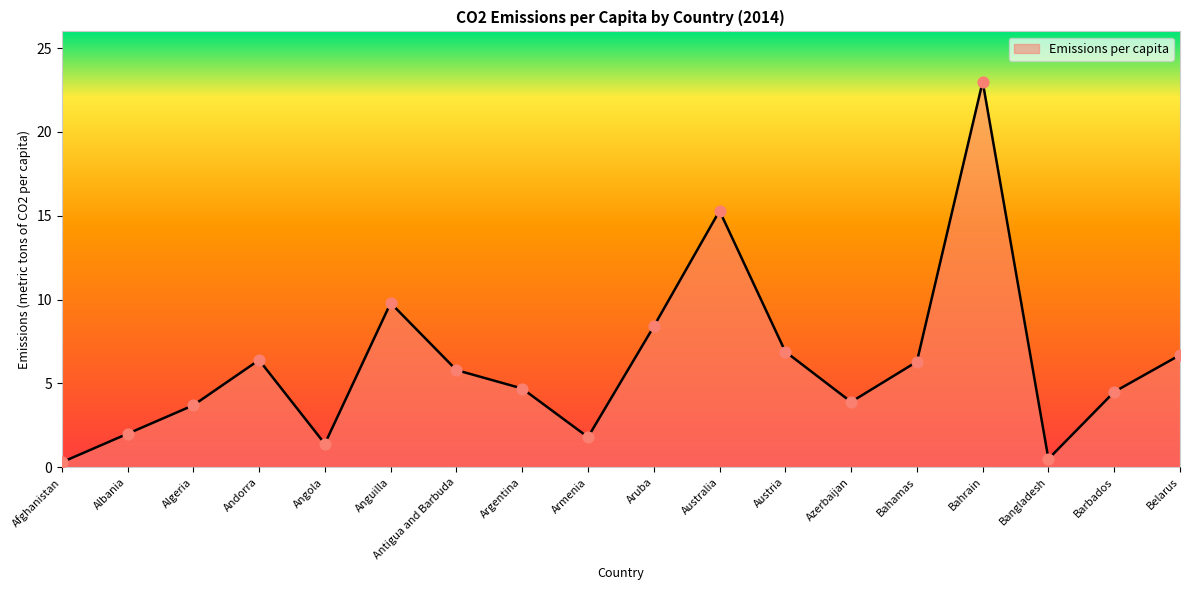

Approximately how many times larger is the value at Albania compared to Australia?

0.1